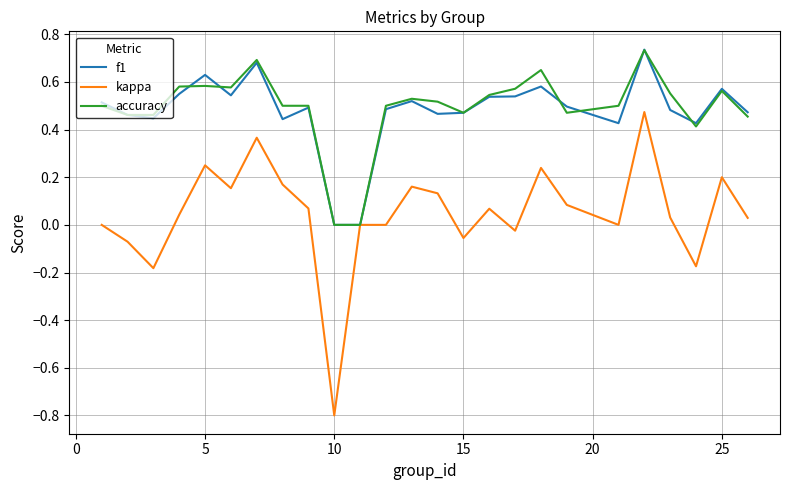

What is the lowest value of the kappa series?

-0.8